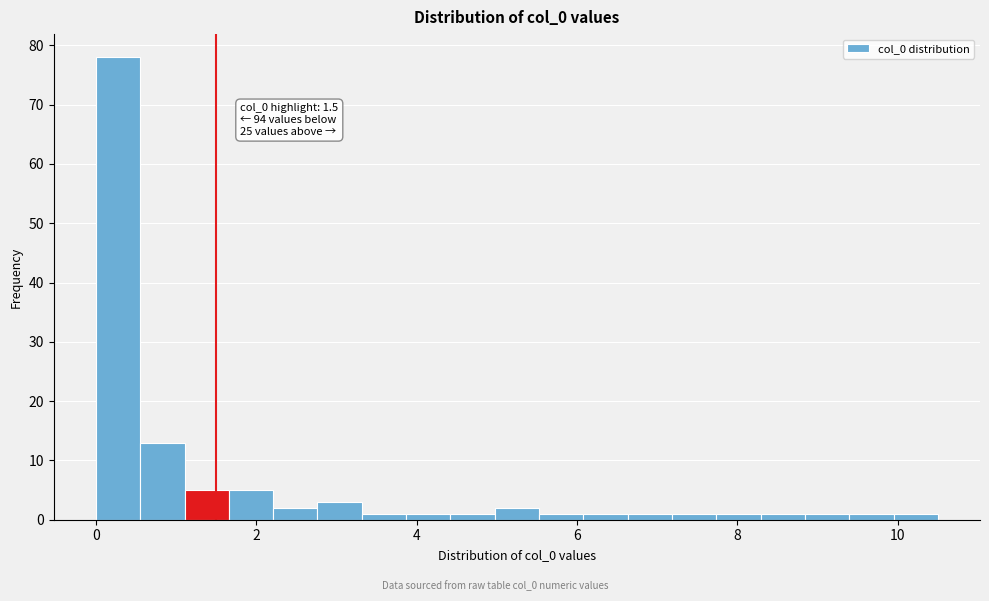

Around what value on the x-axis is the tallest bar? Give the approximate position of its centre, as read against the axis.

0.2